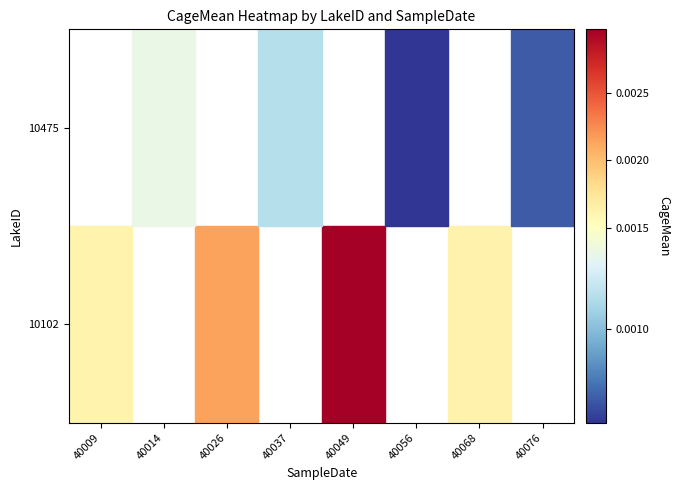

How many positive values does the 10102 series have?

4